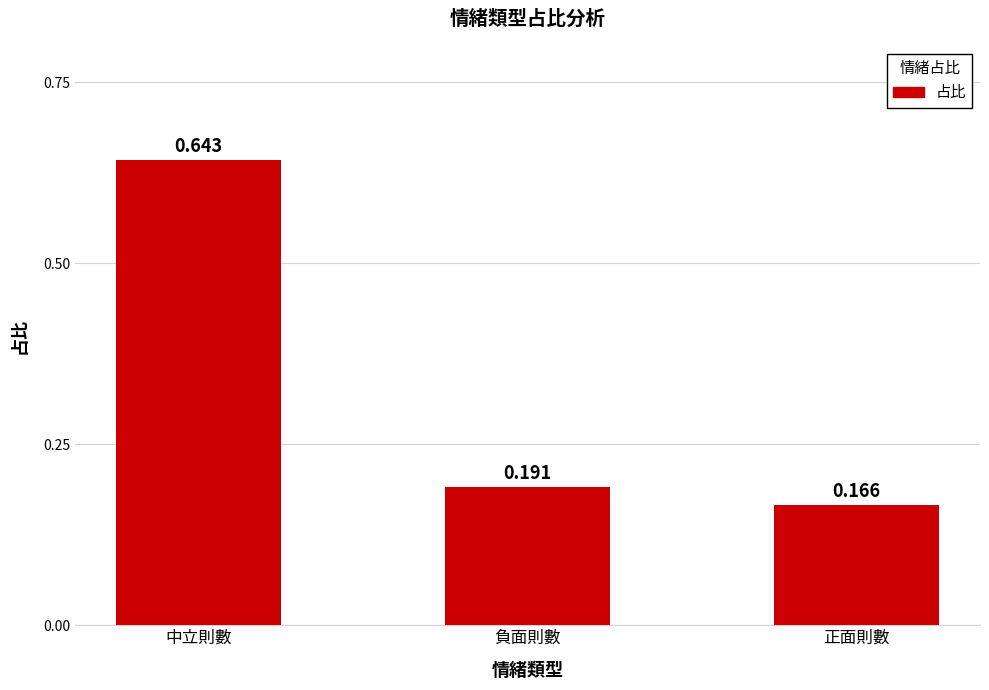

Rank the categories by value from highest to lowest.

中立則數, 負面則數, 正面則數